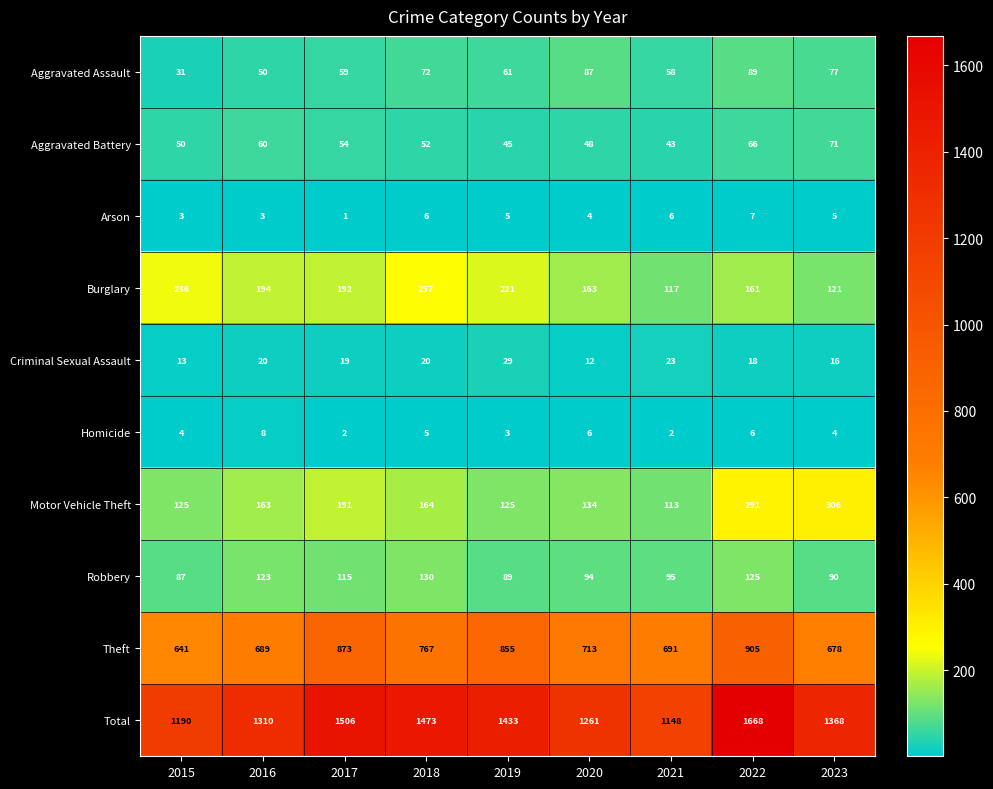

What is the smallest value displayed?

1